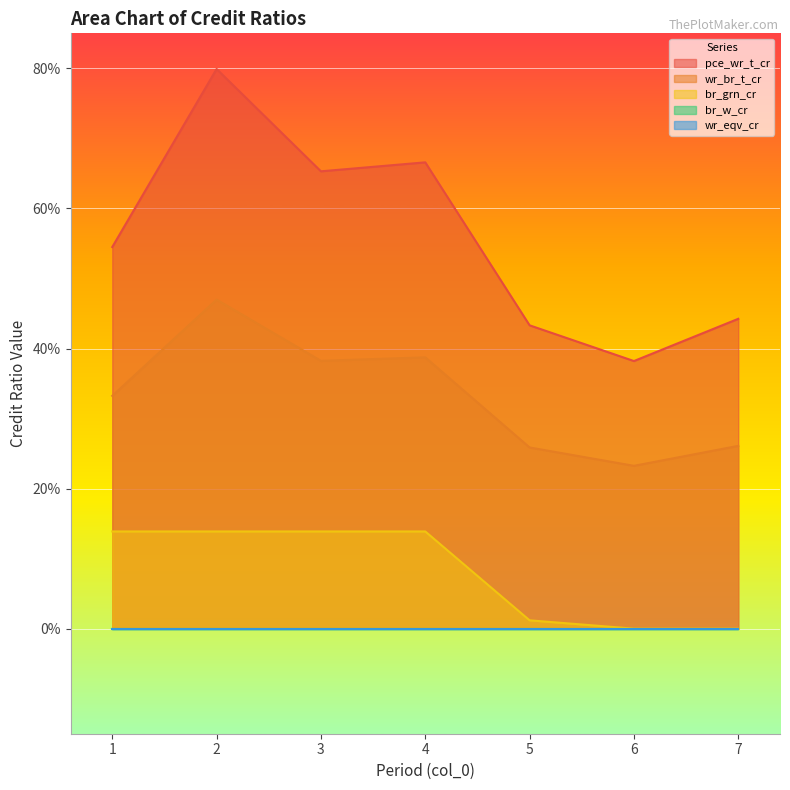

Does the chart display data point markers on the line(s)?

No